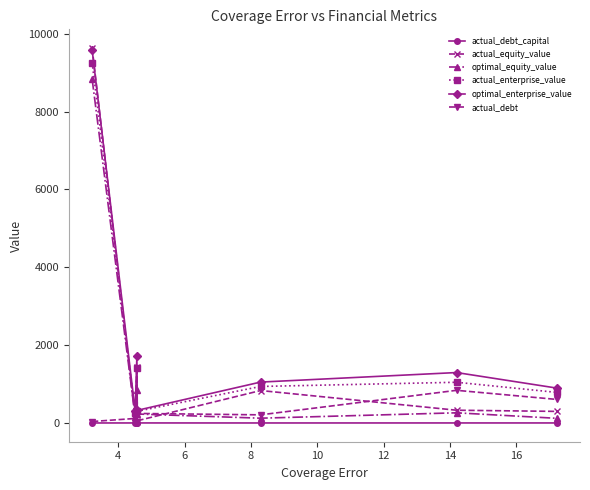

How many interior local peaks does the actual_enterprise_value series have?

2